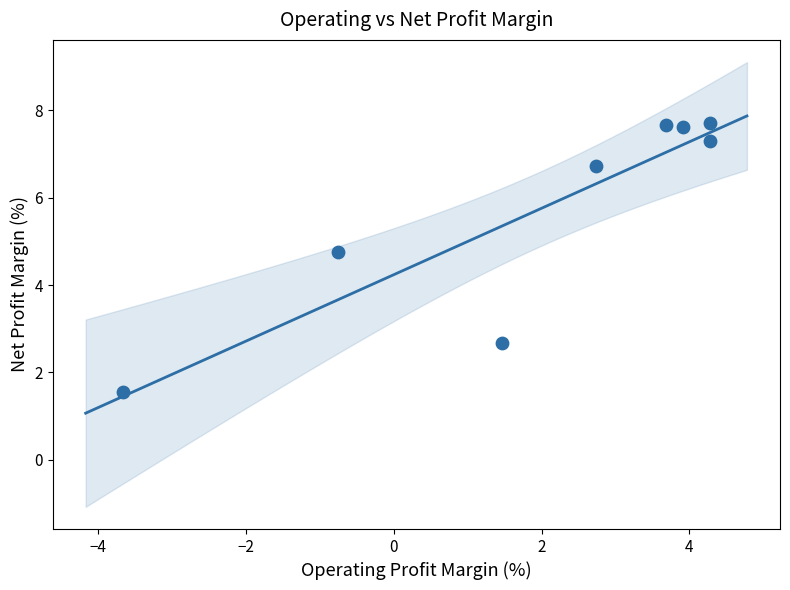

What is the range of X values (max minus min)?

8.0